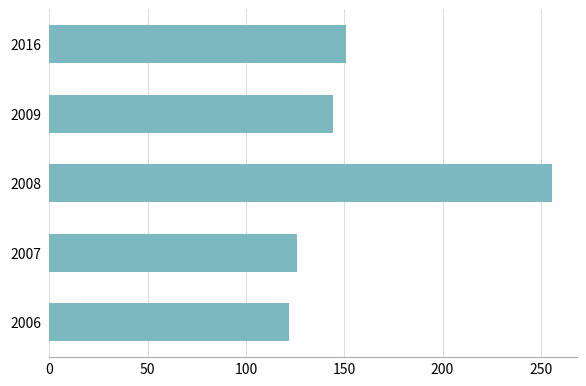

What is the ratio of the value at 2008 to the value at 2016?

1.7